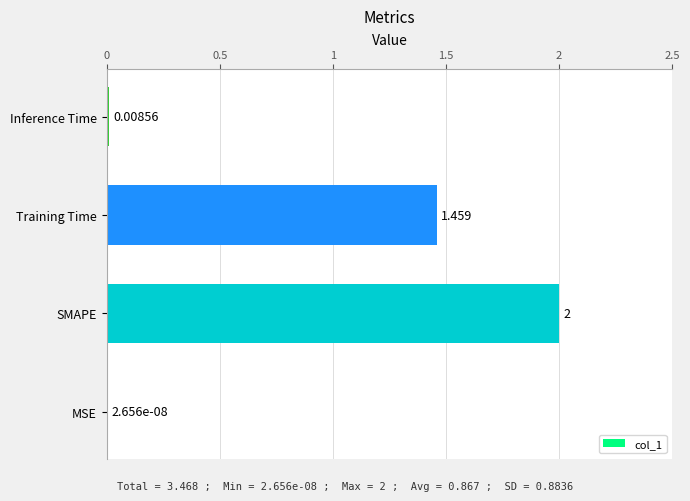

Which label corresponds to the largest value in the chart?

SMAPE